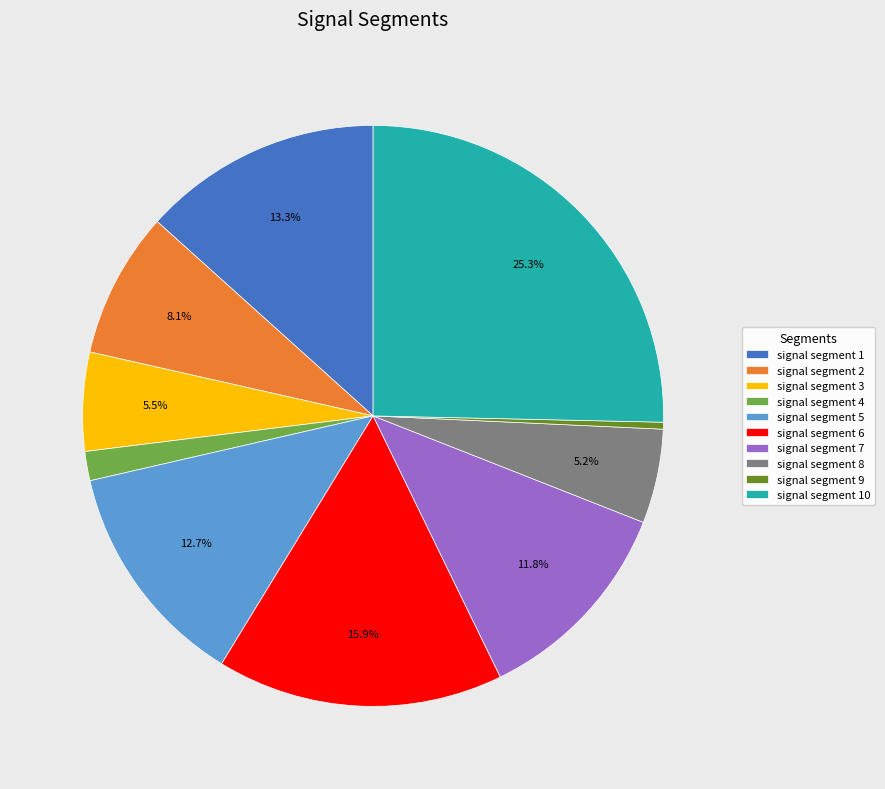

Count the number of slices in the pie.

10